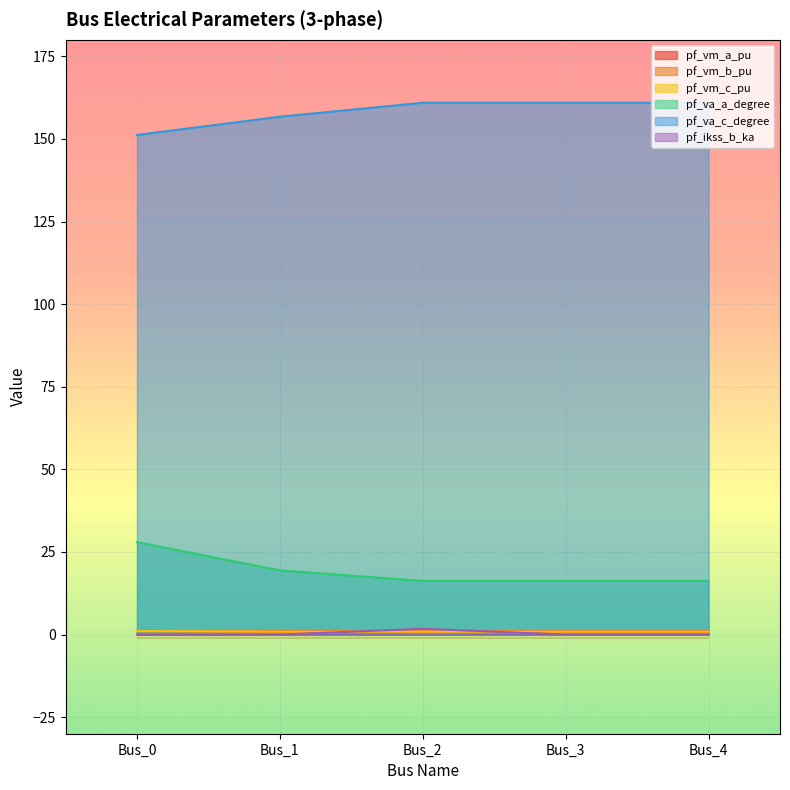

List the labels in order of pf_ikss_b_ka value, smallest first.

Bus_0, Bus_1, Bus_3, Bus_4, Bus_2